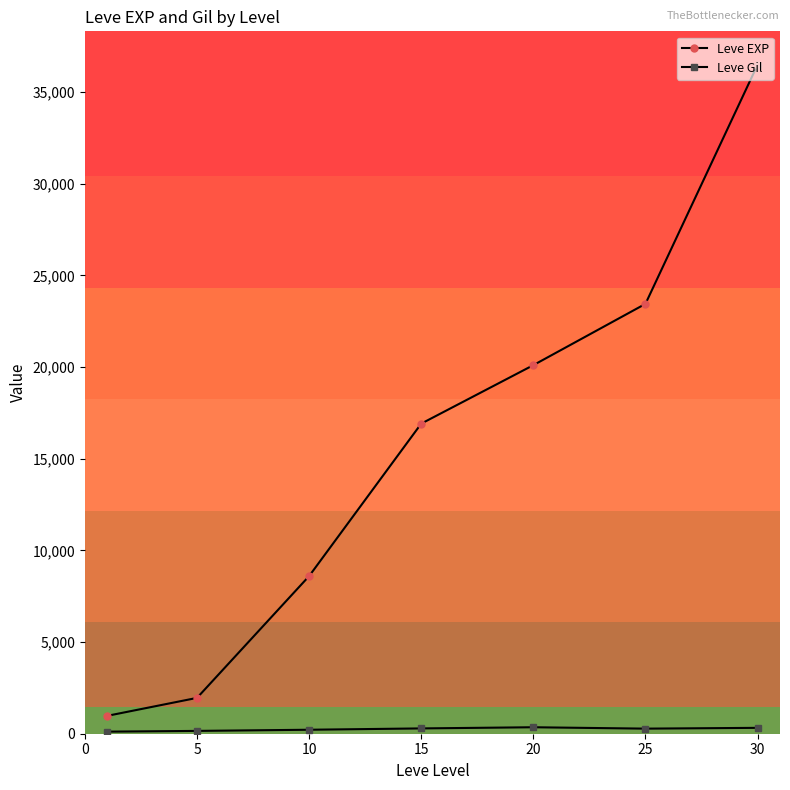

True or false: Leve EXP has more than 0 points higher than both neighbors.

False